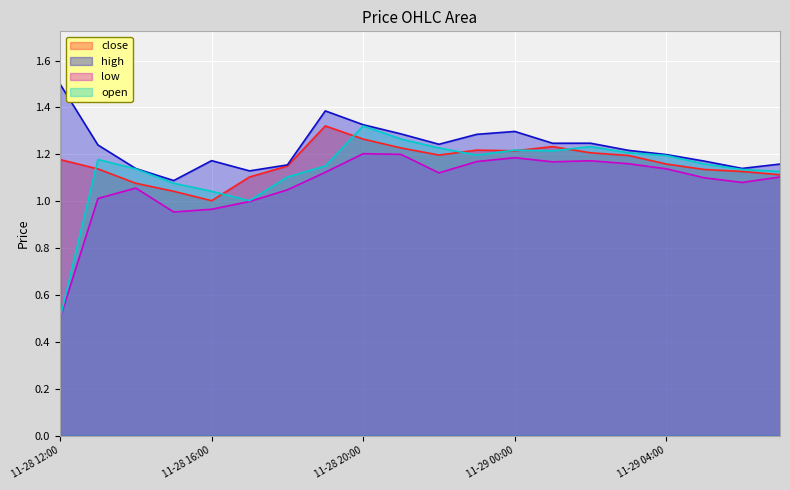

How many lines are shown in the chart?

4